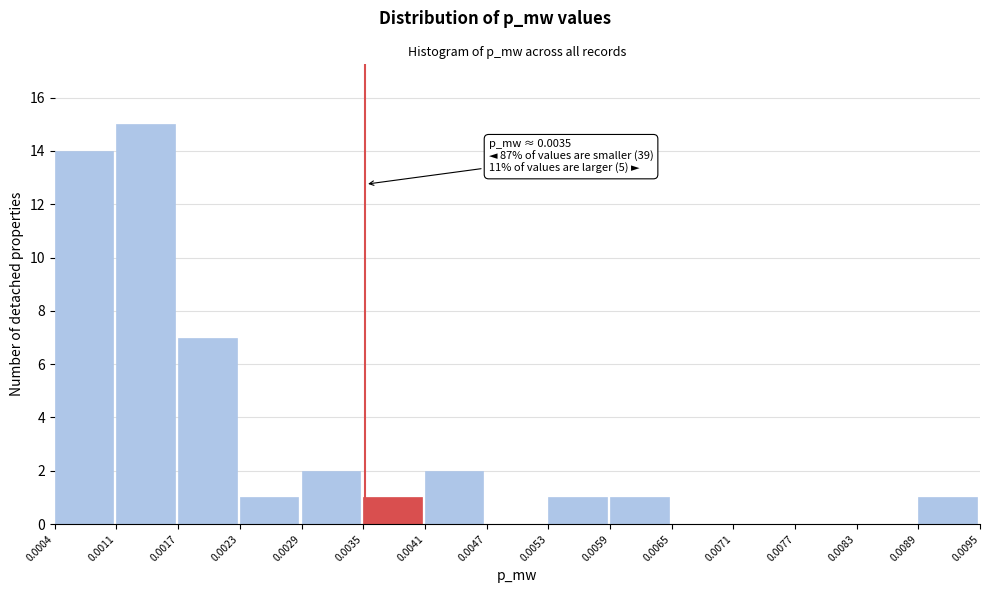

Over which range of the x-axis is the bar tallest?

0.0011 to 0.0017